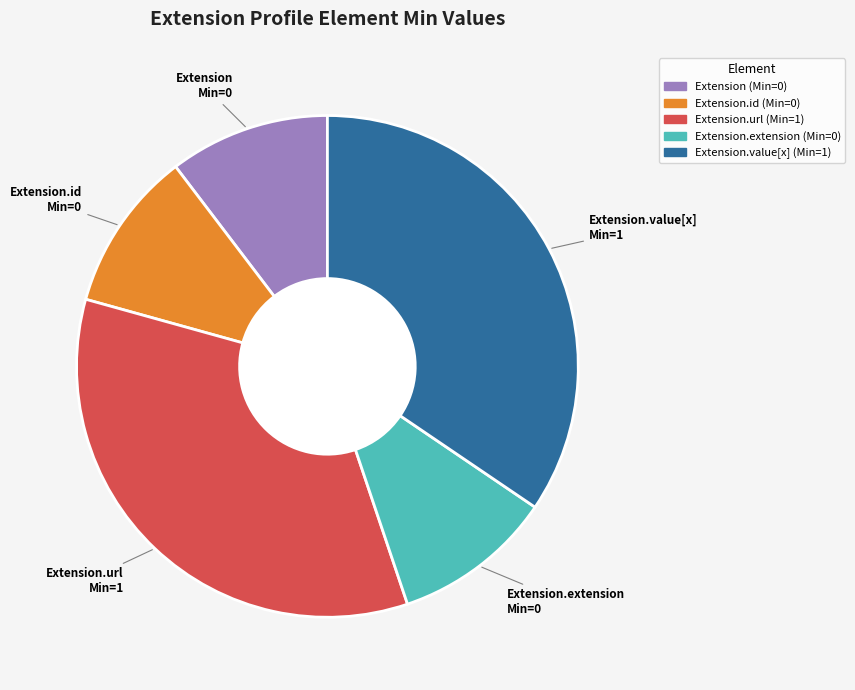

Is there a majority slice in this chart?

No